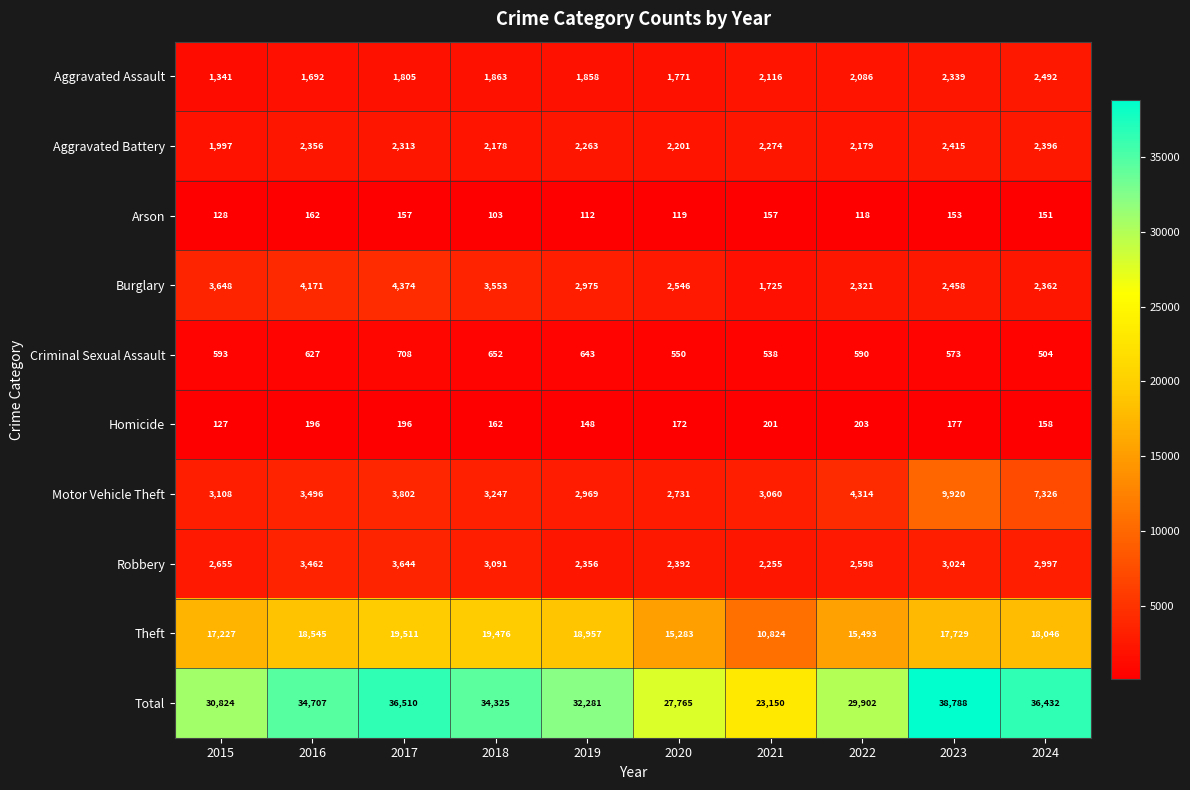

At which category is the sum across all series the highest?

2023